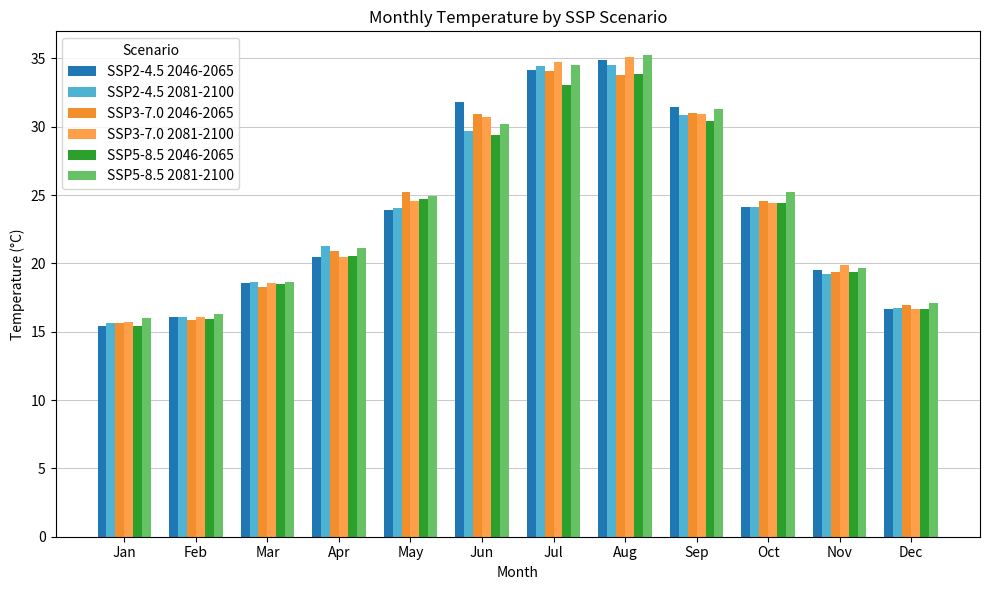

At how many categories does at least one series exceed 28?

4